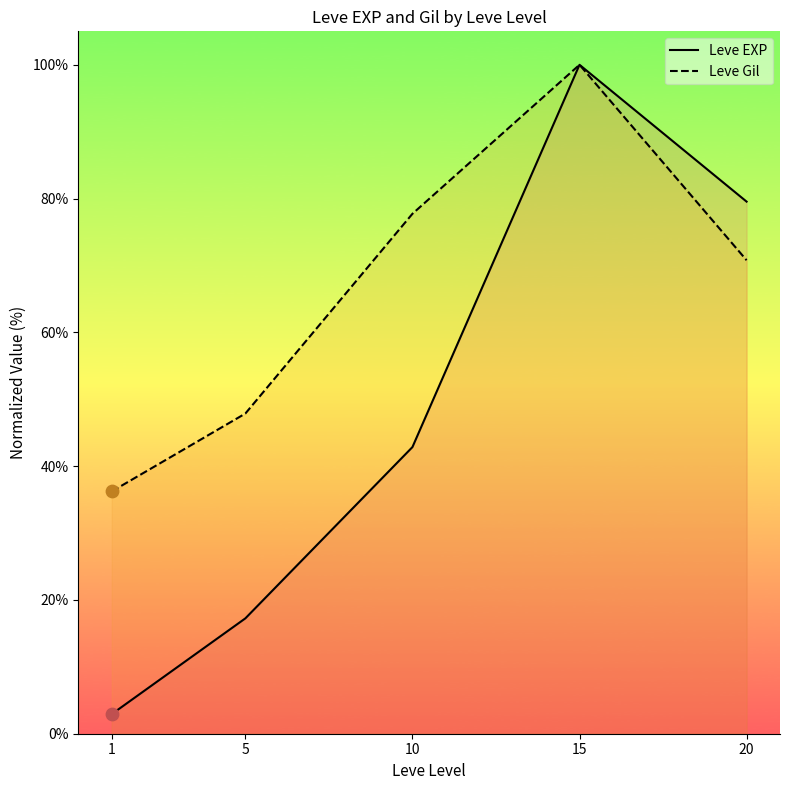

Which series has the widest spread of Y values?

Leve EXP